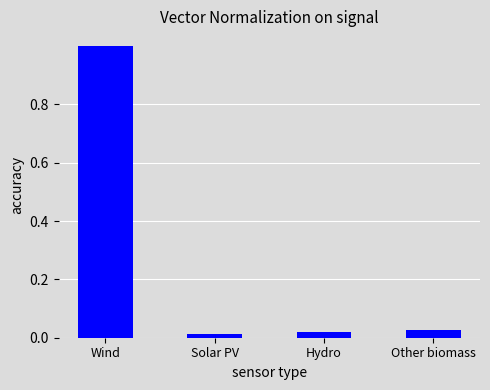

True or false: the data shows 0.7 at Wind.

False